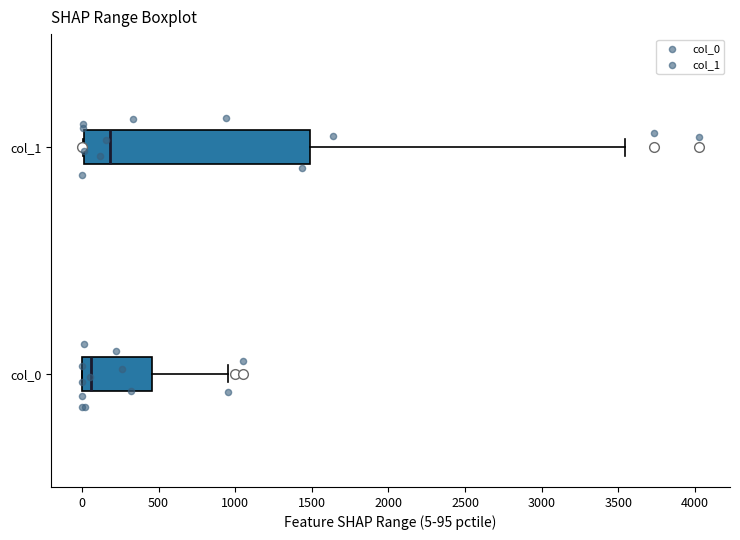

Where is the right edge of the box for col_0 on the x-axis? The values are not printed on the chart, so give them approximately, as read against the axis.

450